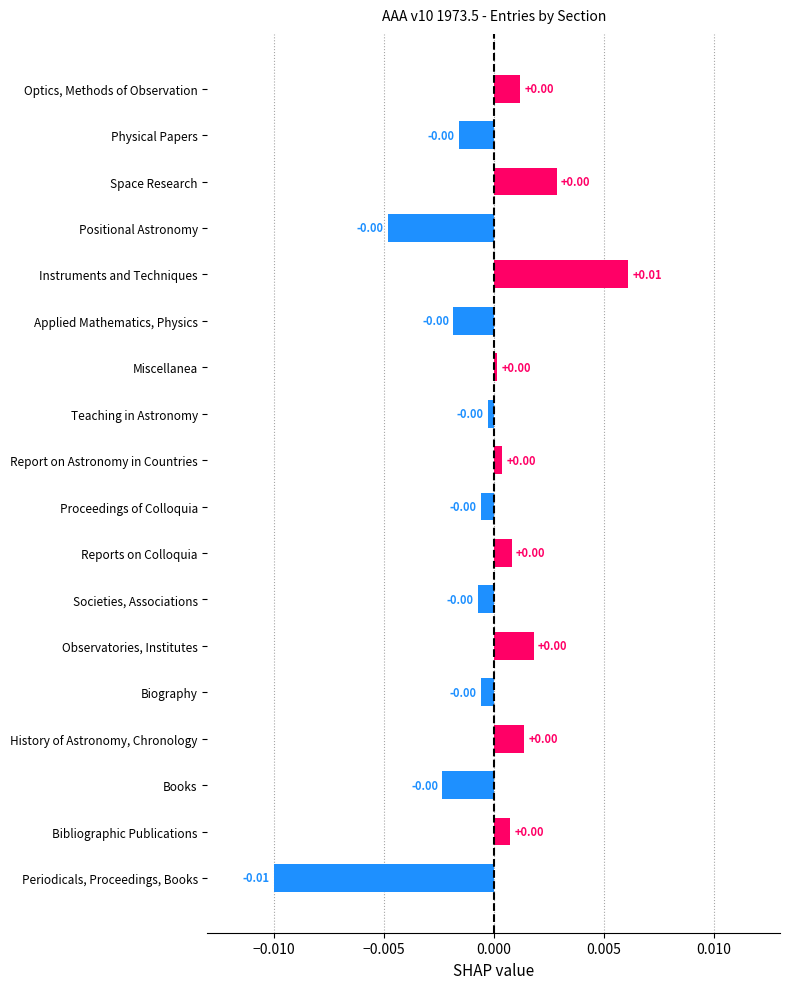

How many bars are there in total?

18